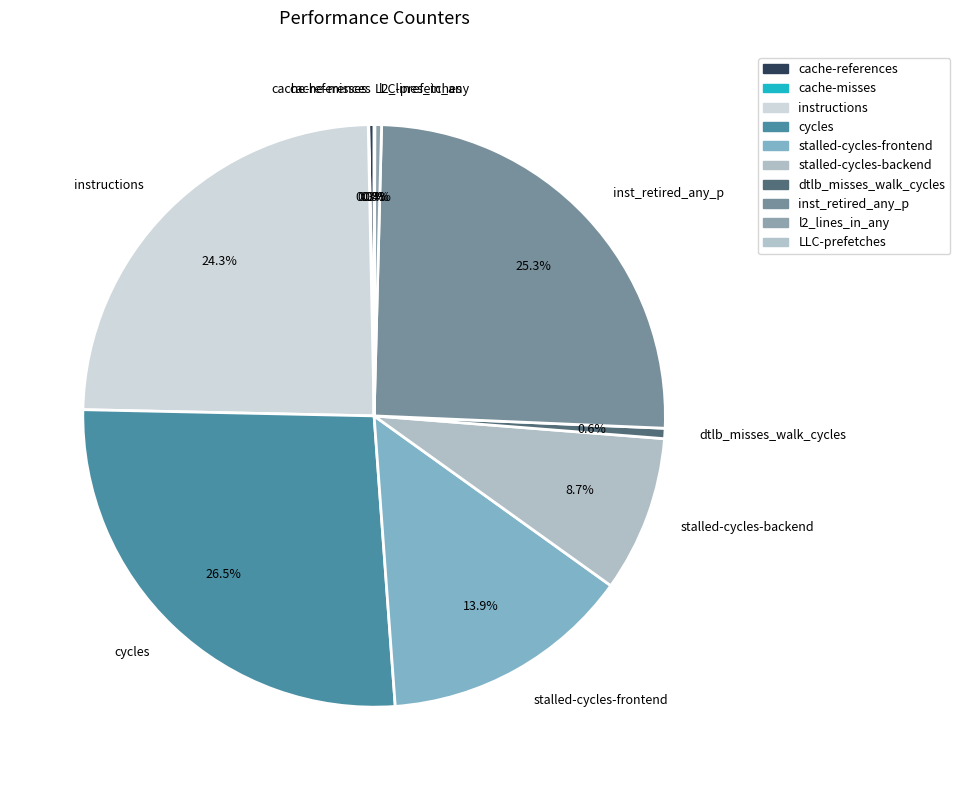

Do stalled-cycles-backend and cycles together represent more than half of the pie?

No